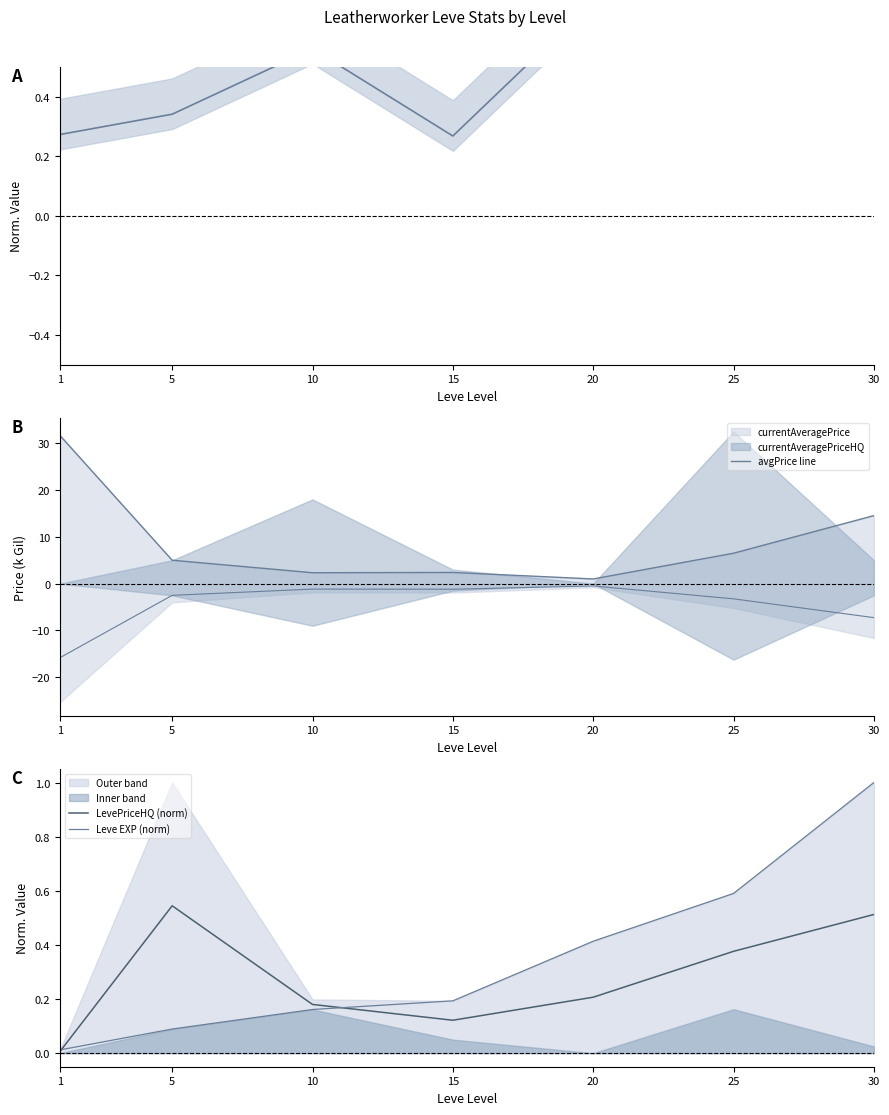

What is the sum of all LevePriceHQ (norm) values?

1.9